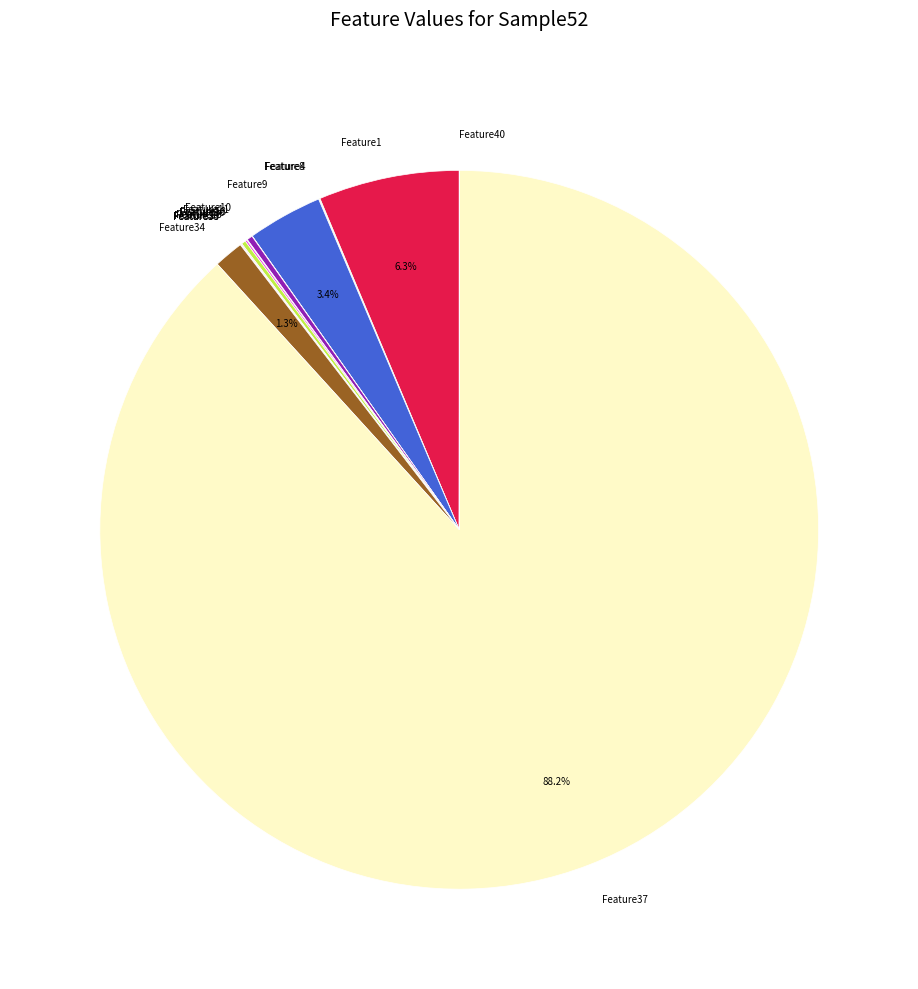

What is the largest slice in the pie chart?

Feature37